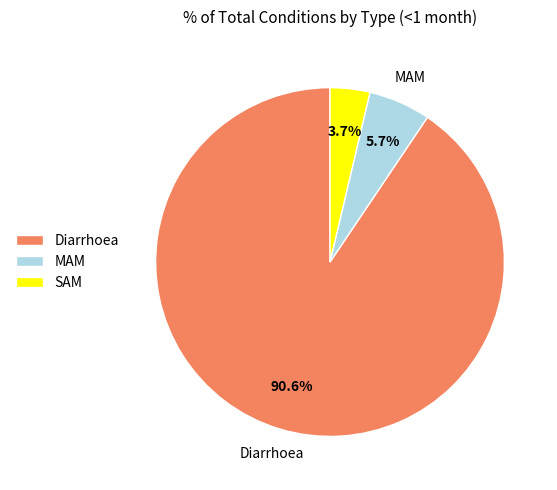

Which slice is the largest?

Diarrhoea